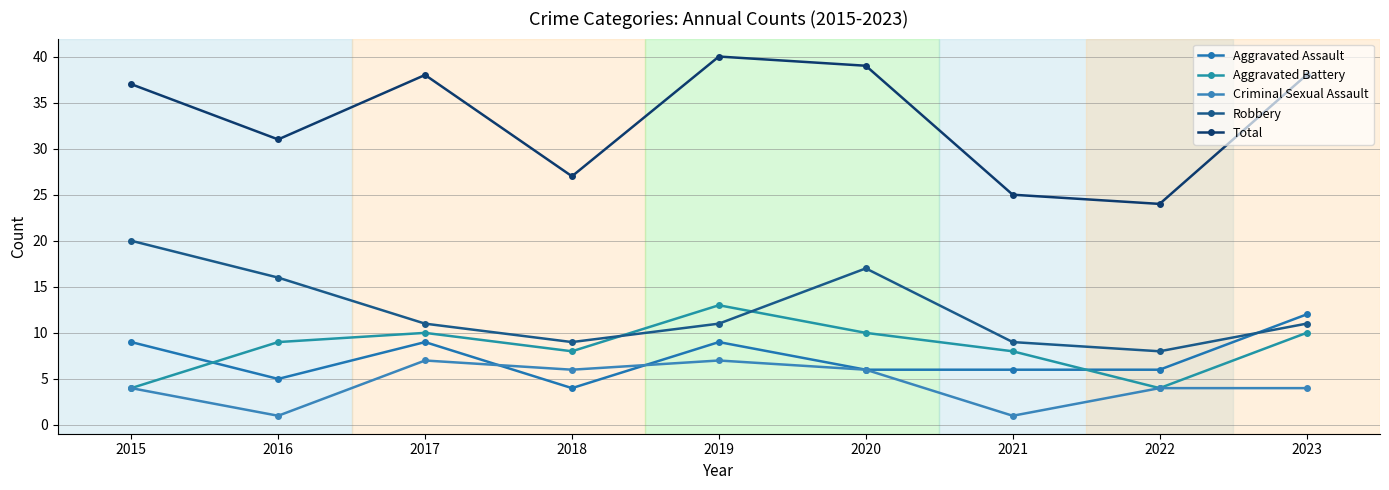

Where is Total nearest to the value 32?

2016